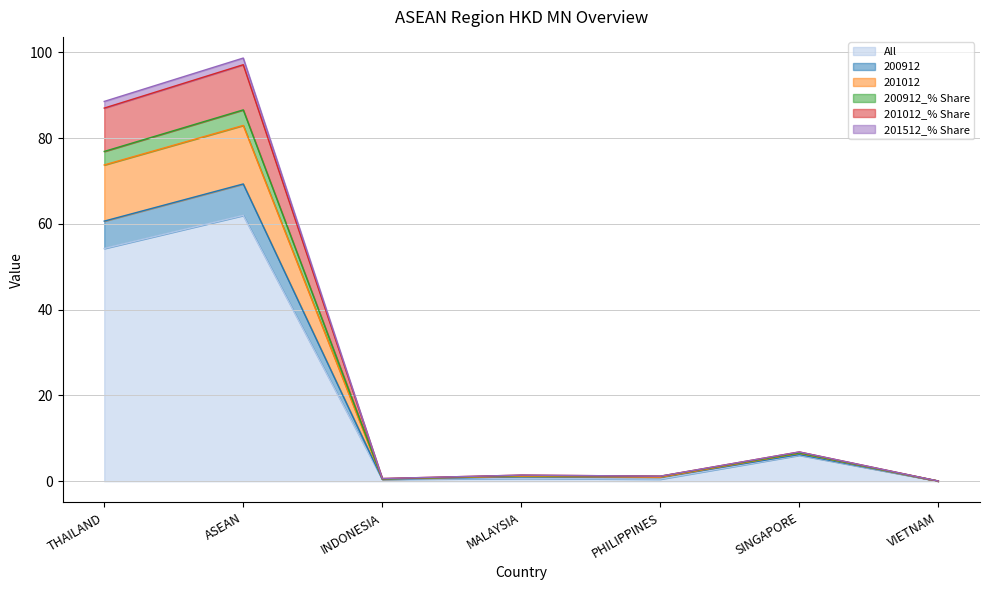

Count the number of data series in this chart.

6